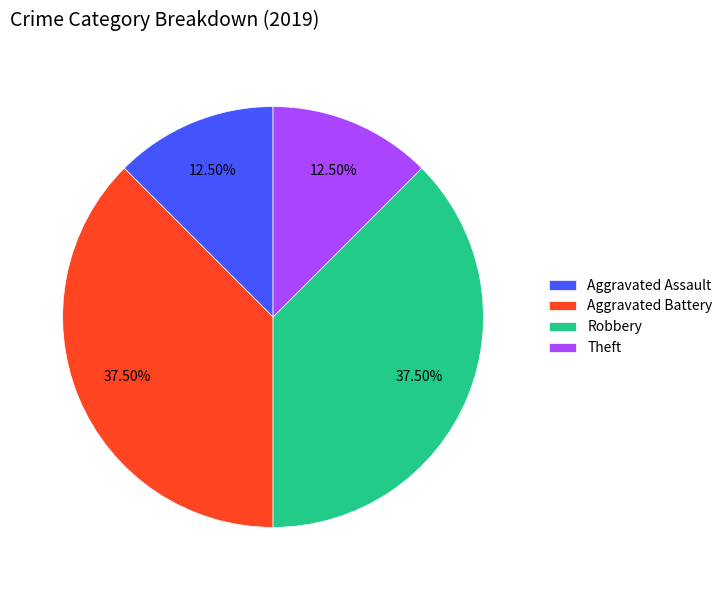

What portion of the pie excludes Robbery?

62.5%